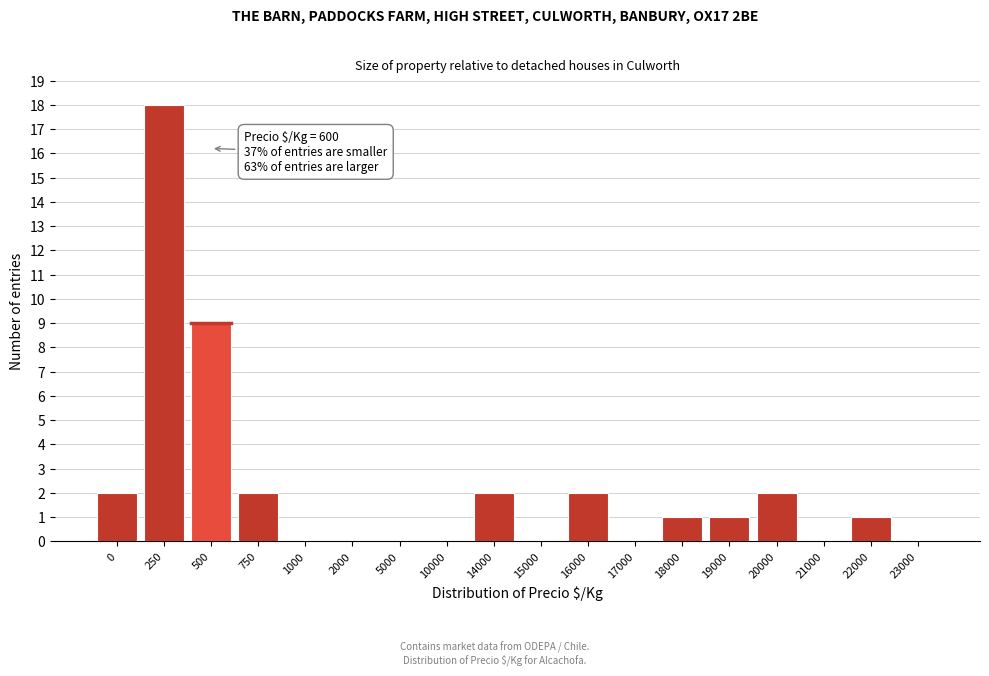

Reading right to left, list all the values displayed in this chart.

23000=0	22000=1	21000=0	20000=2	19000=1	18000=1	17000=0	16000=2	15000=0	14000=2	10000=0	5000=0	2000=0	1000=0	750=2	500=9	250=18	0=2